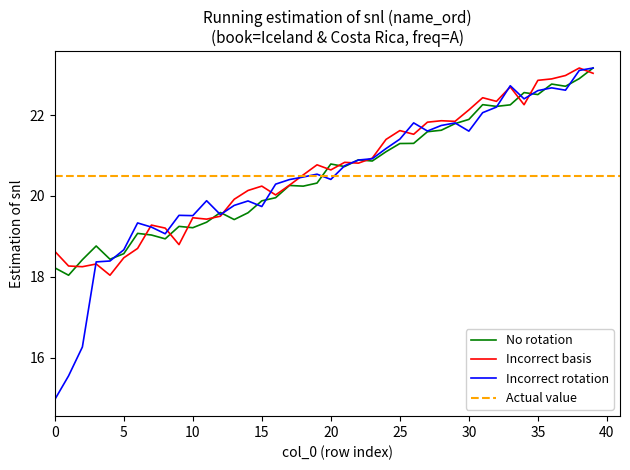

Does the chart have visible grid lines?

No